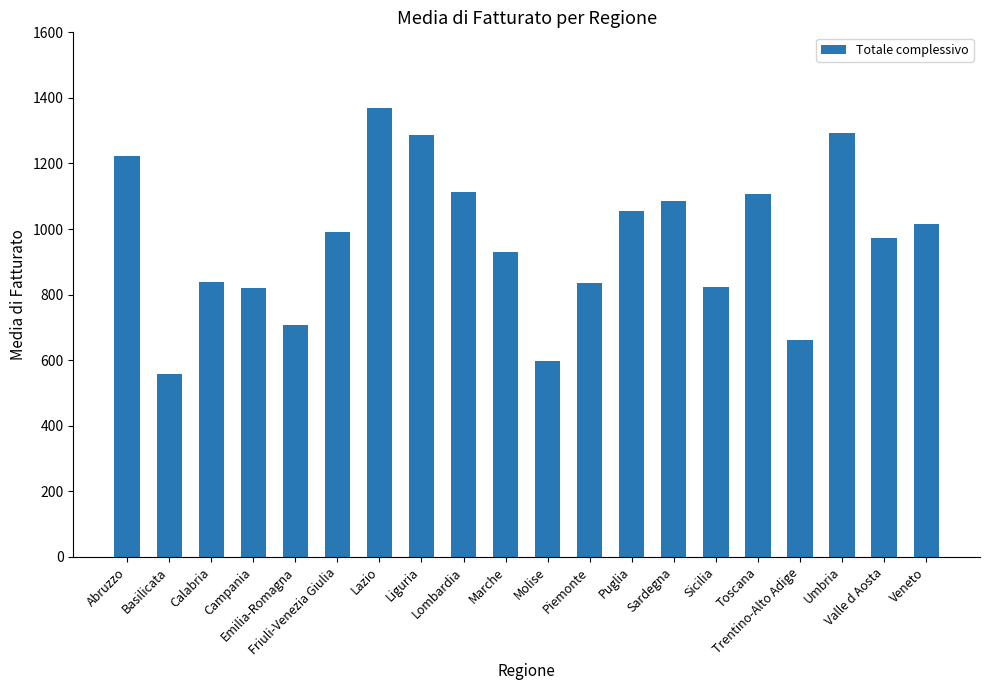

How many values are below 990?

10